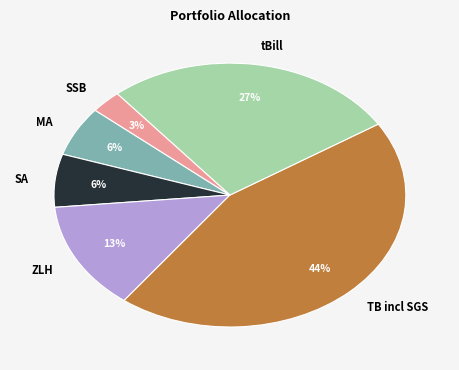

To the nearest percent, what is the difference between the largest and smallest slice percentages?

41%